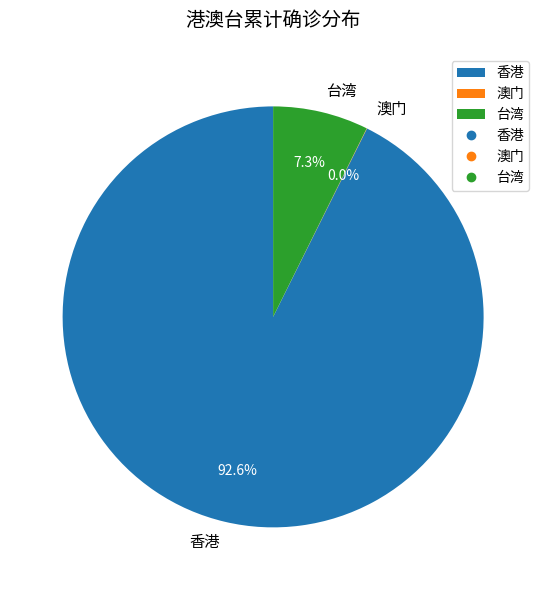

Which slice is the largest?

香港